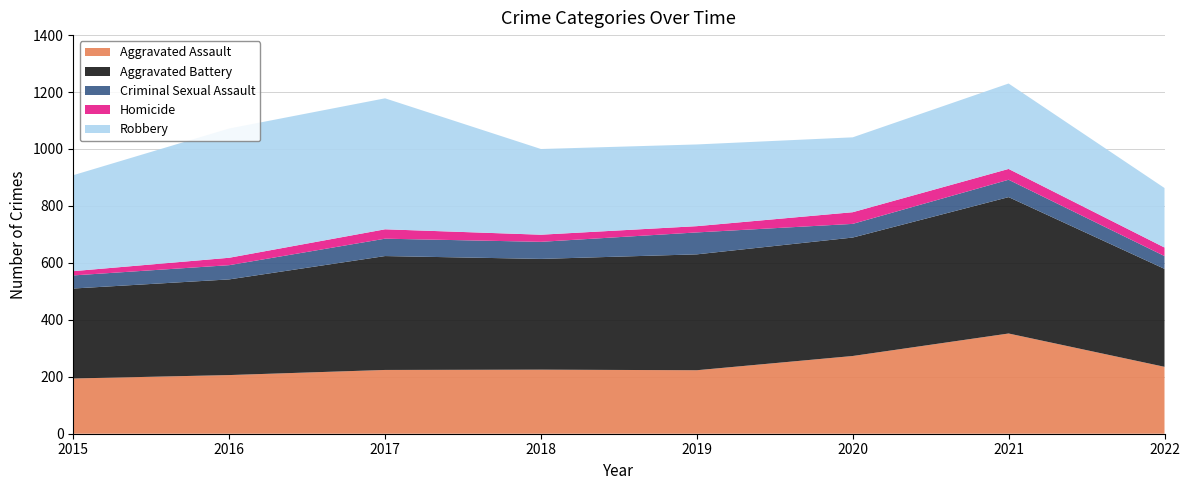

Reading left to right, what are all the values shown in this chart?

Aggravated Assault: 194	206	224	225	223	273	352	235
Aggravated Battery: 316	336	400	389	407	416	479	344
Criminal Sexual Assault: 46	50	61	60	77	48	61	45
Homicide: 15	26	33	25	22	41	38	30
Robbery: 337	454	460	301	287	263	300	209